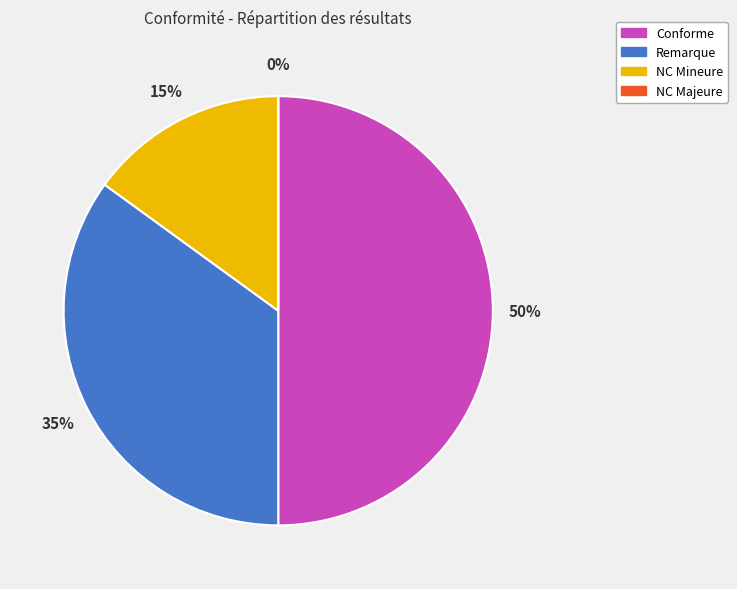

What percentage is the Remarque slice, to the nearest percent?

35%